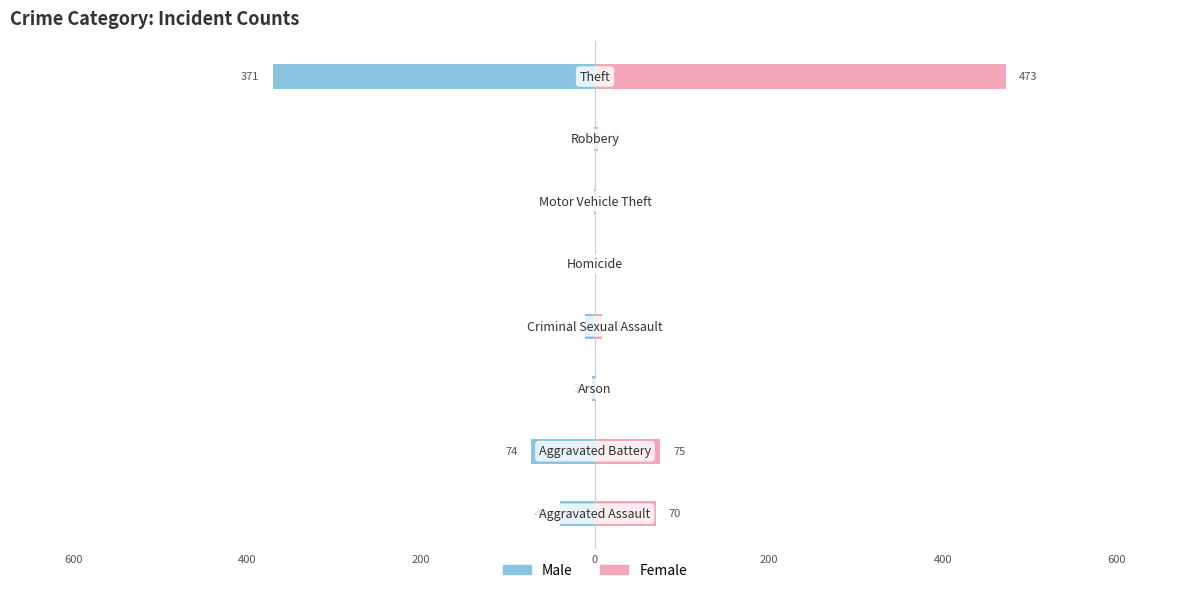

Reading right to left, extract all data points from this chart.

Male: -371	-1	-1	0	-11	-3	-74	-40
Female: 473	4	1	1	8	0	75	70